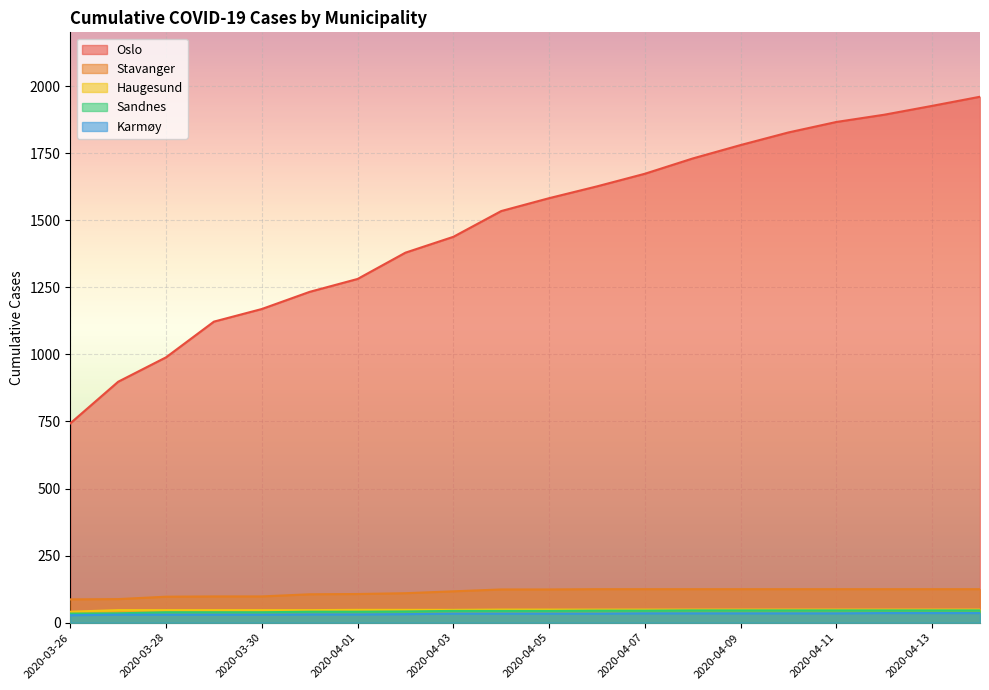

Is the value of Oslo at 2020-04-05 greater than the value of Karmøy at 2020-03-29?

Yes